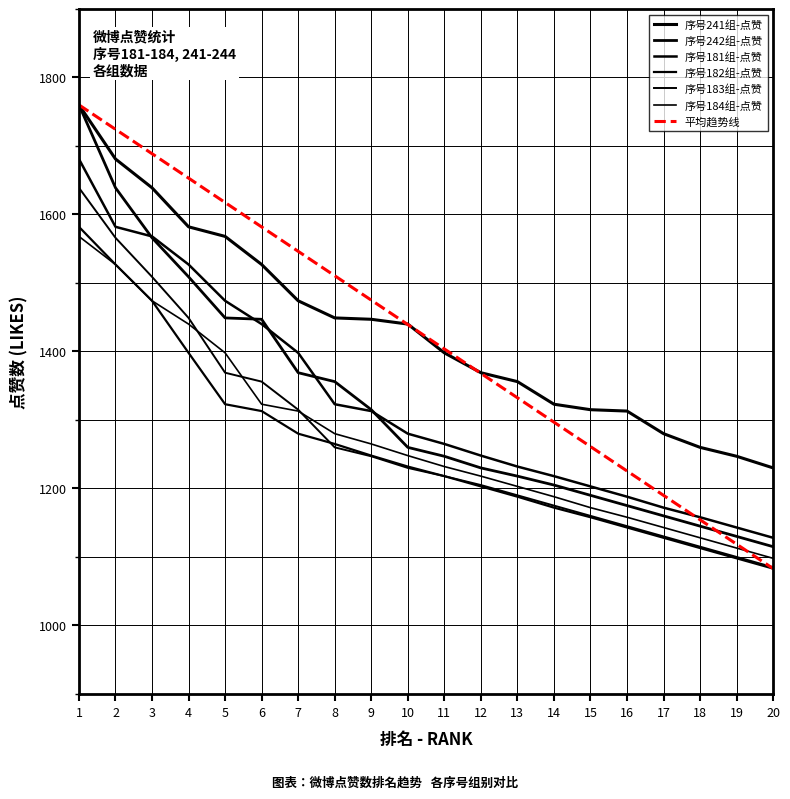

Does the chart have visible grid lines?

Yes